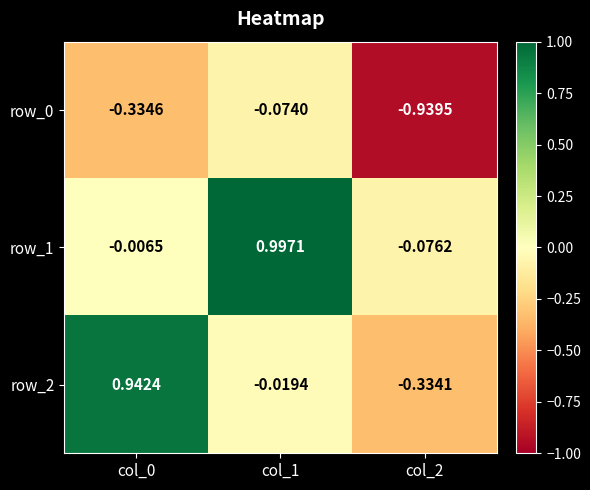

Reading right to left, transcribe all the data shown in this chart.

row_0: -0.9	-0.1	-0.3
row_1: -0.1	1.0	-0.0
row_2: -0.3	-0.0	0.9